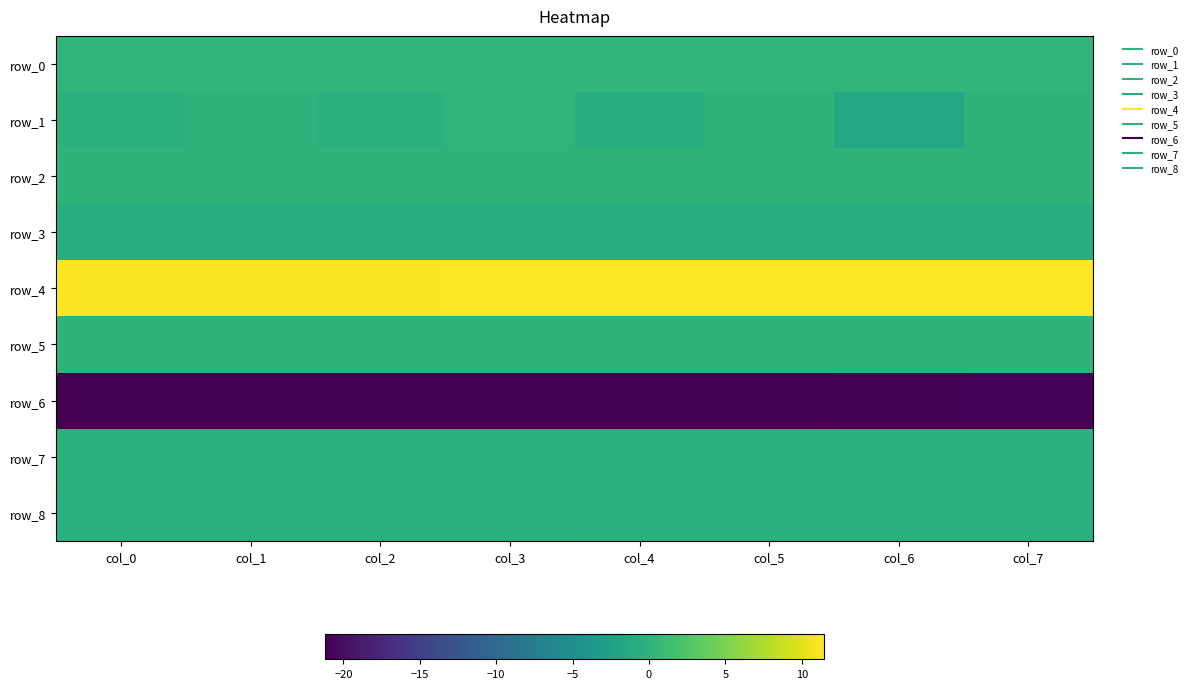

At col_1, list the series in order from smallest to largest.

row_6, row_3, row_8, row_7, row_1, row_2, row_5, row_0, row_4